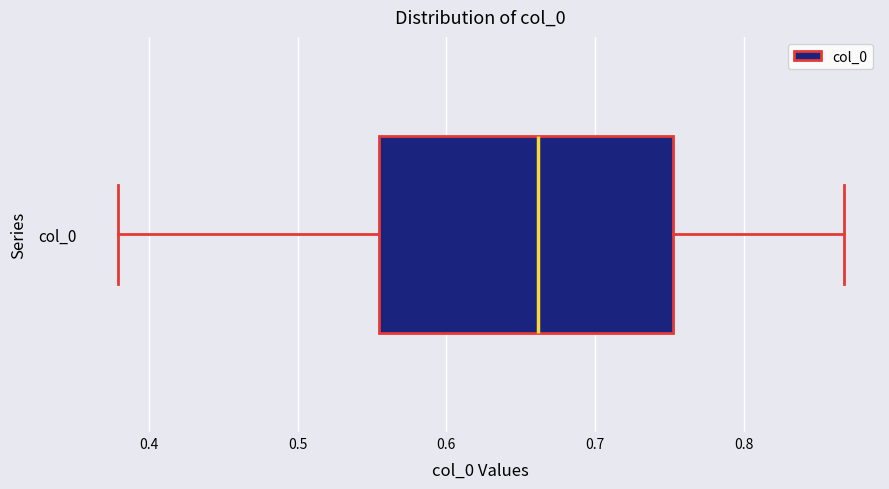

Read this box plot against the x-axis: the position of the median line, the range covered by the box, and the ends of both whiskers. The values are not printed on the chart, so give them approximately, as read against the axis.

median 0.66, box 0.55 to 0.75, whiskers 0.38 to 0.87